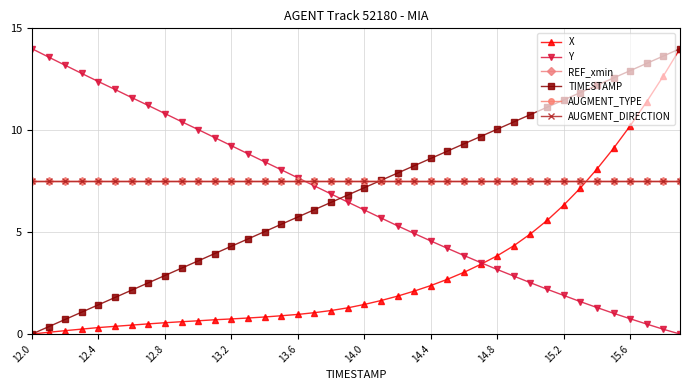

Does the chart have visible grid lines?

Yes